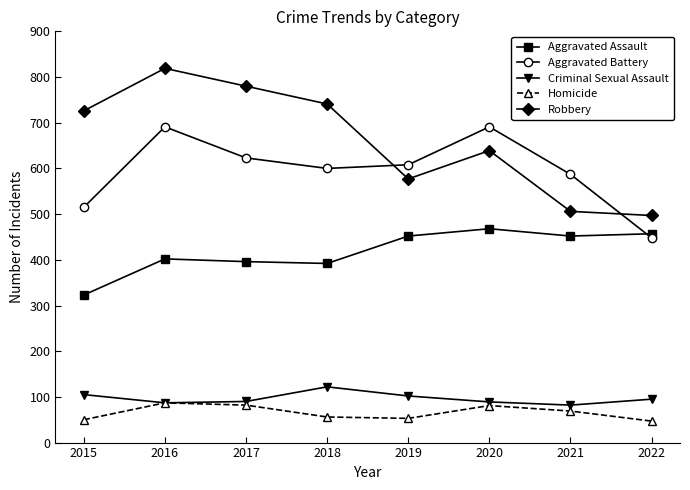

Which series changed the most between 2015 and 2021?

Robbery